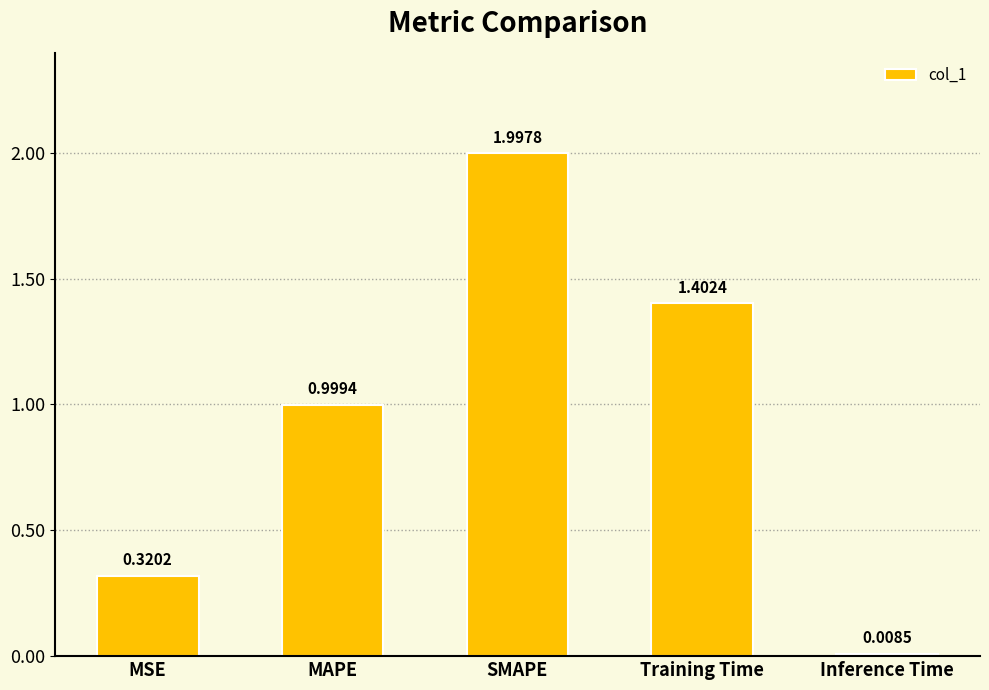

Which has a higher value, MAPE or Training Time?

Training Time